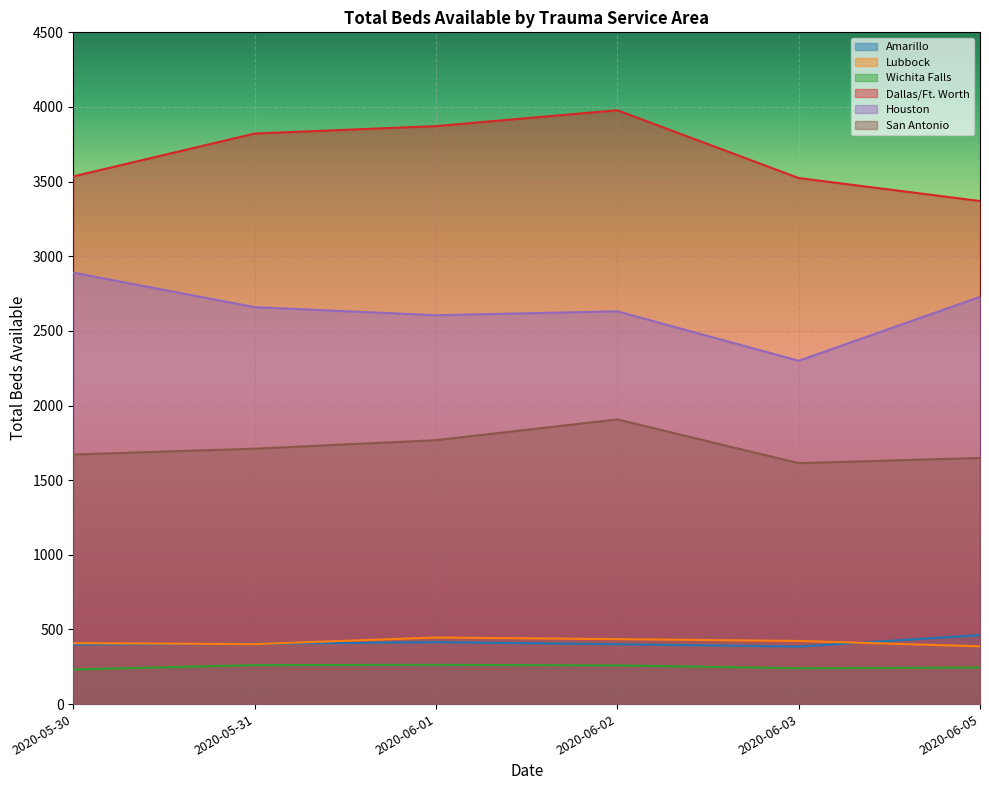

What is the sum of the San Antonio values at 2020-05-30 and 2020-05-31?

3383